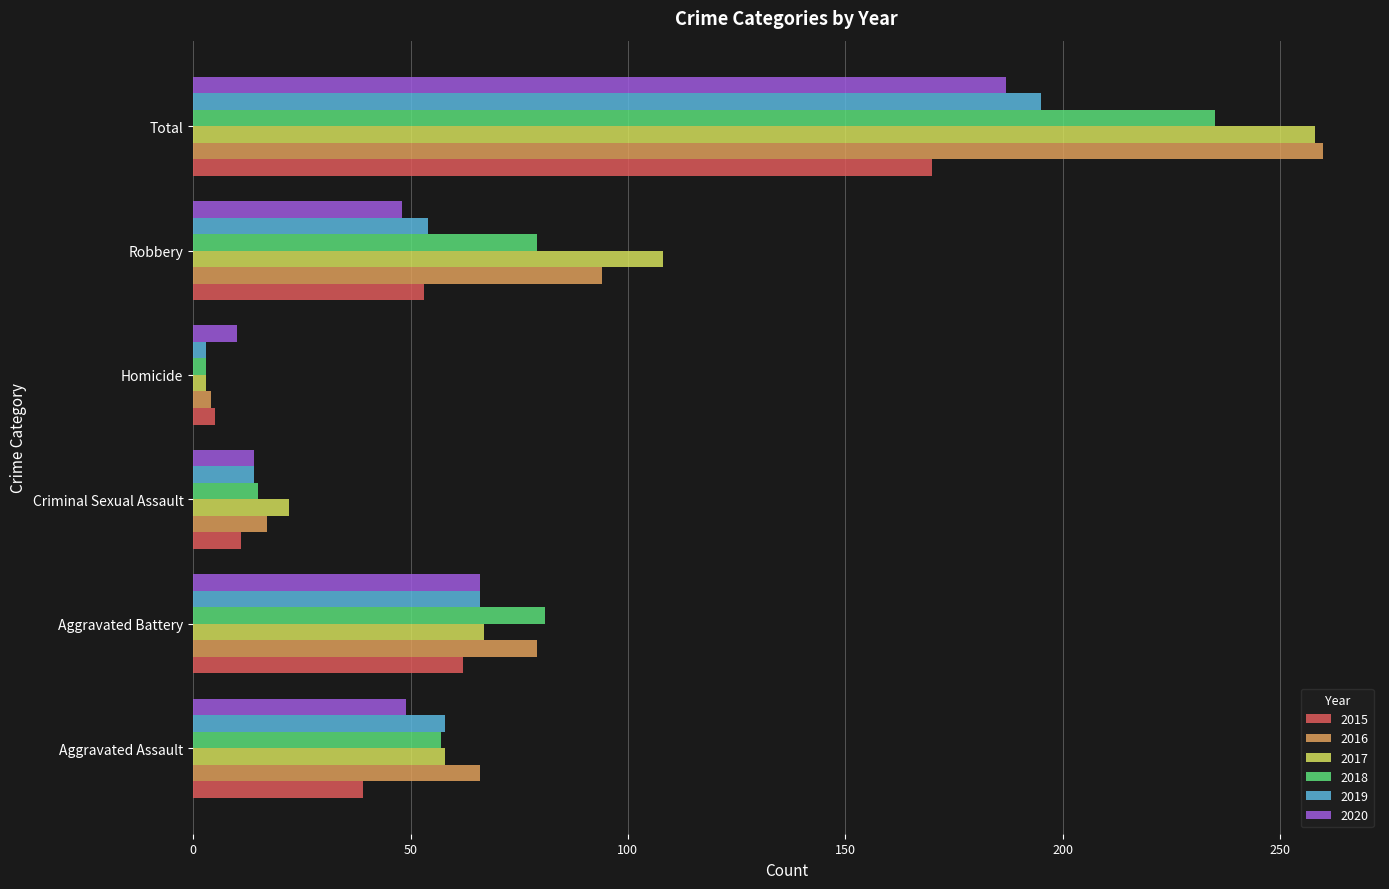

Which series has the widest spread of values?

2016